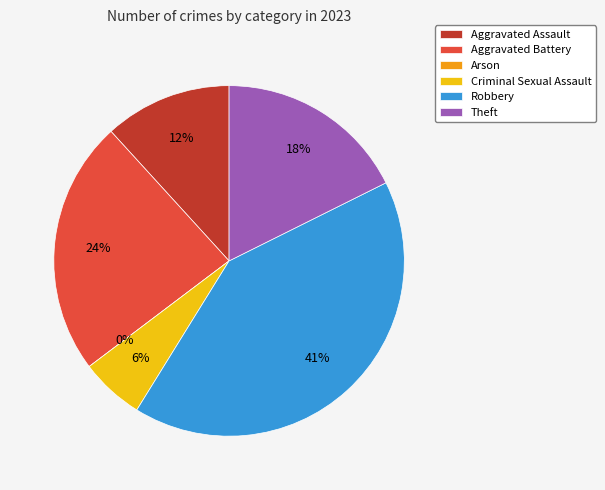

The Theft slice represents 18% of the pie. True or false?

True